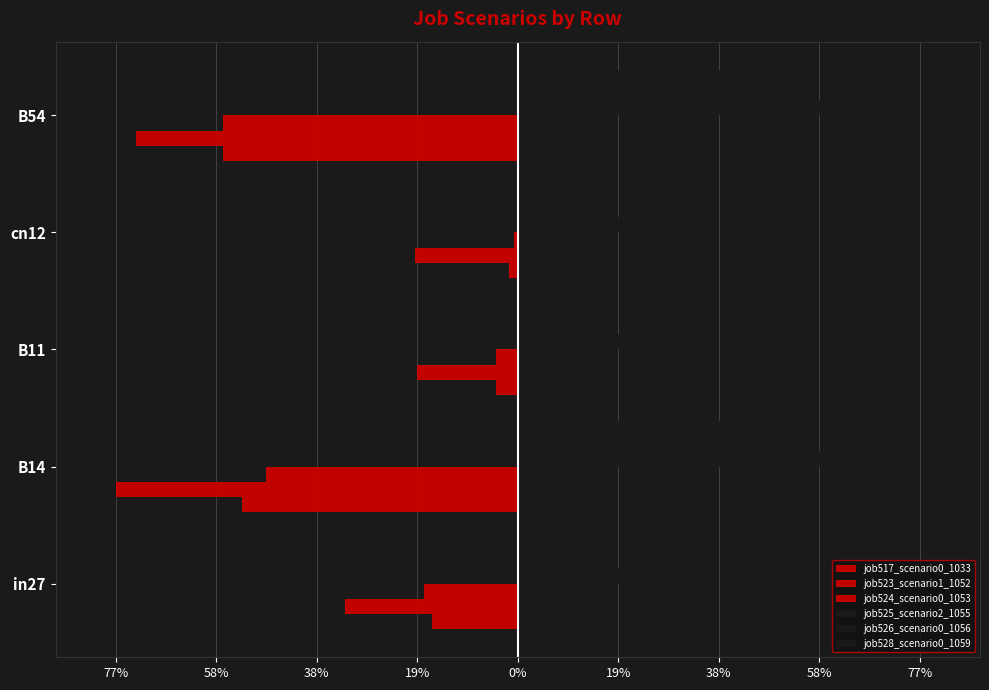

Which series has the largest total across all categories?

job525_scenario2_1055